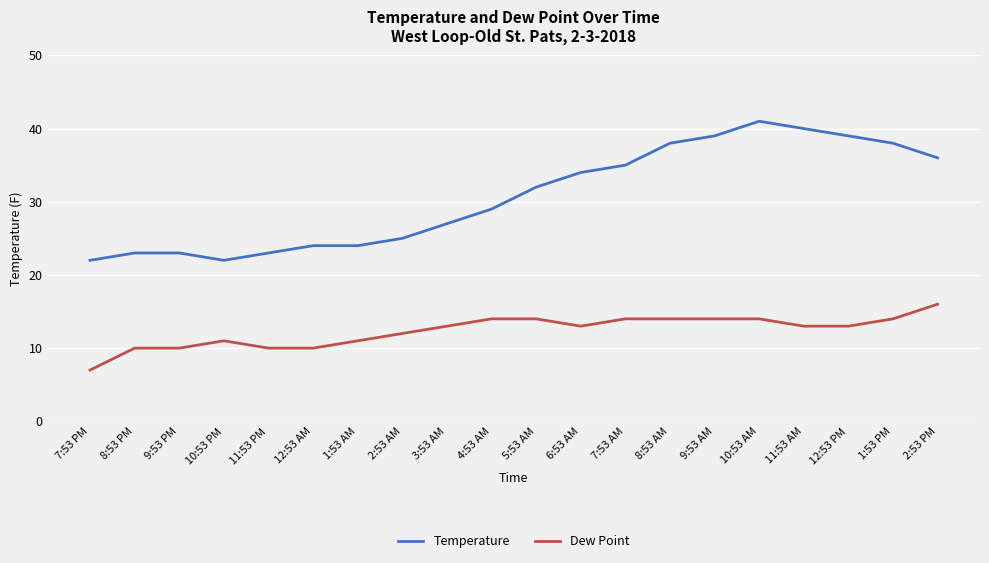

Is the value of Temperature at 5:53 AM greater than the value of Dew Point at 9:53 AM?

Yes